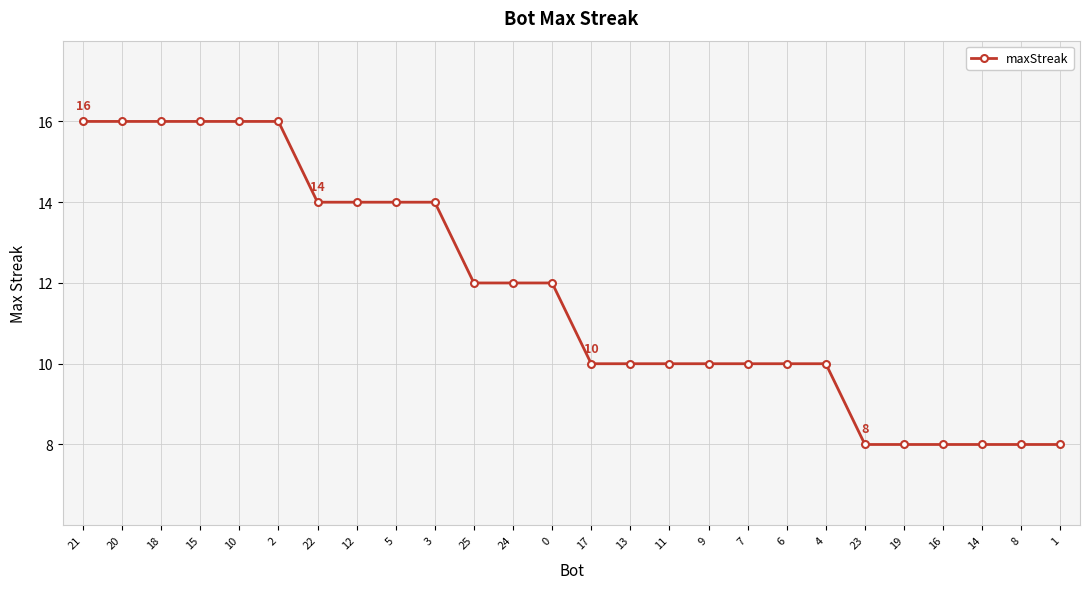

What value does the data have at 3?

14